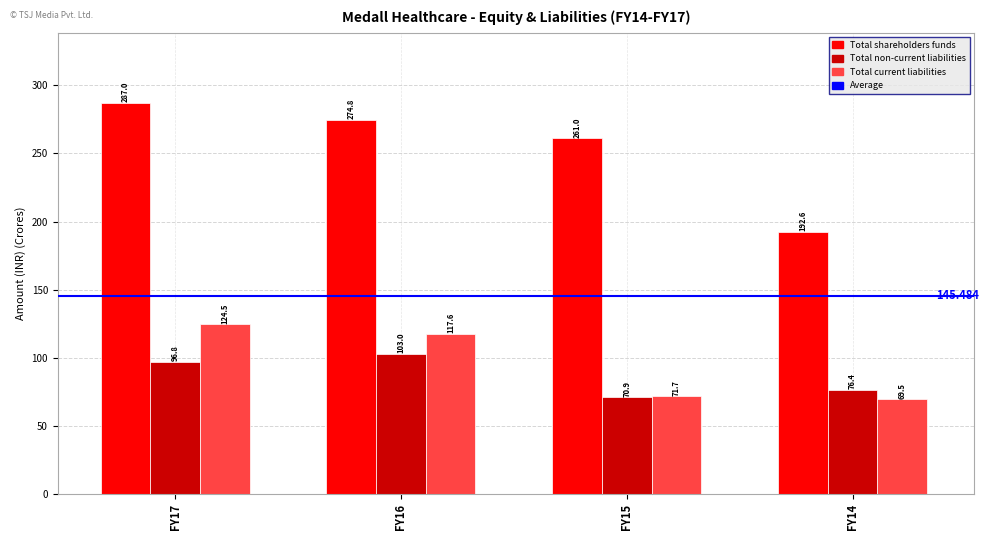

What is the difference between the Total shareholders funds values at FY14 and FY15?

68.5